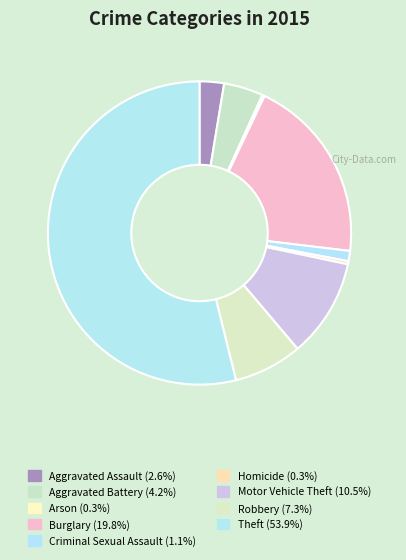

What percentage is NOT represented by Robbery?

92.7%